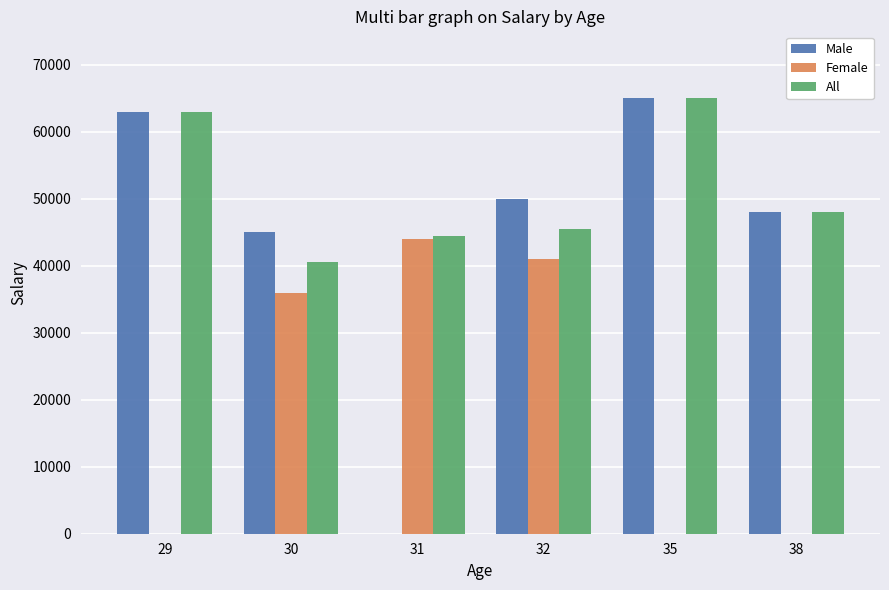

At which category is the sum across all series the highest?

32